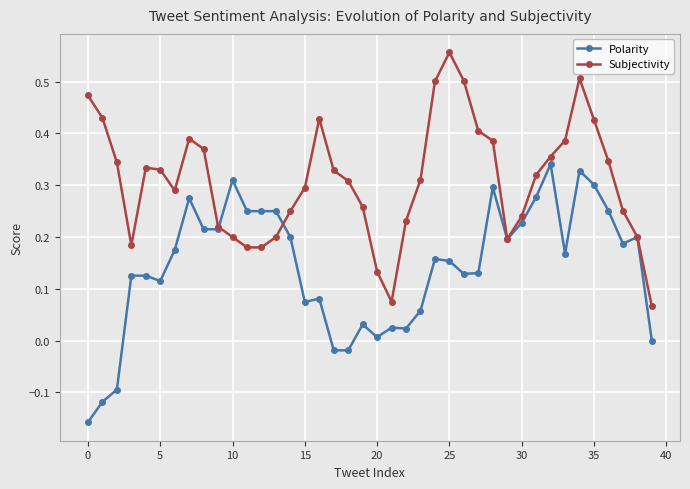

True or false: Subjectivity and Polarity cross at least once.

True